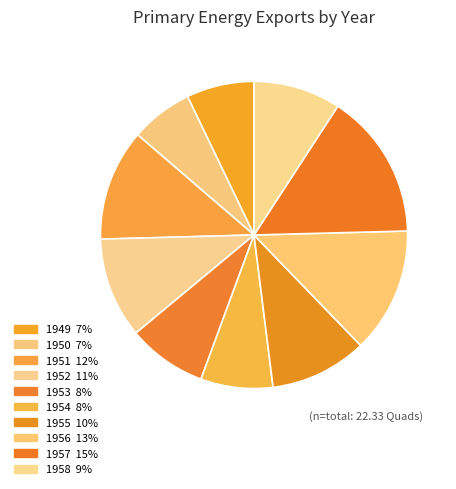

To the nearest percent, what is the difference between the largest and smallest slice percentages?

9%